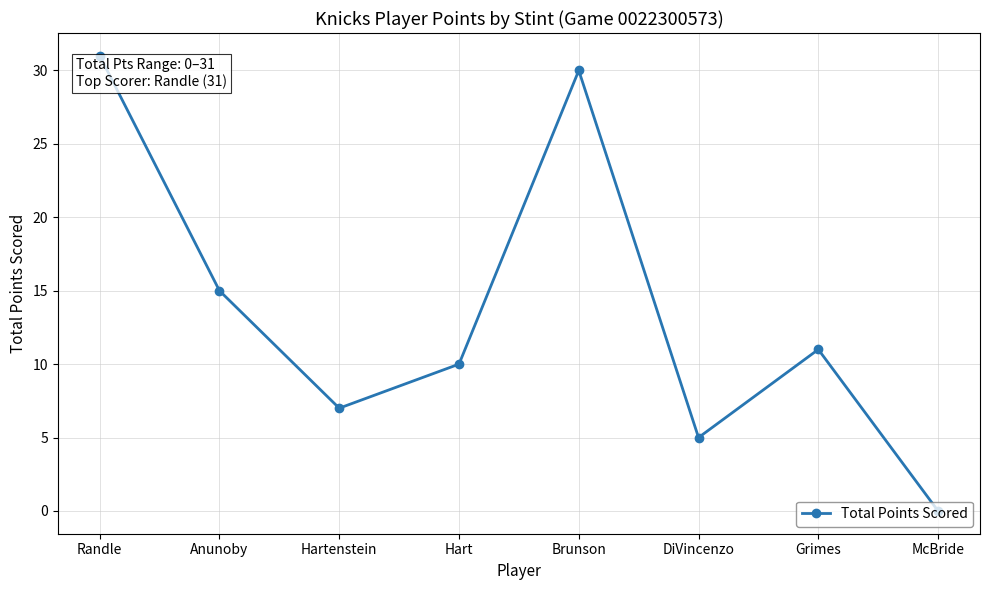

List the labels in order of value, smallest first.

McBride, DiVincenzo, Hartenstein, Hart, Grimes, Anunoby, Brunson, Randle